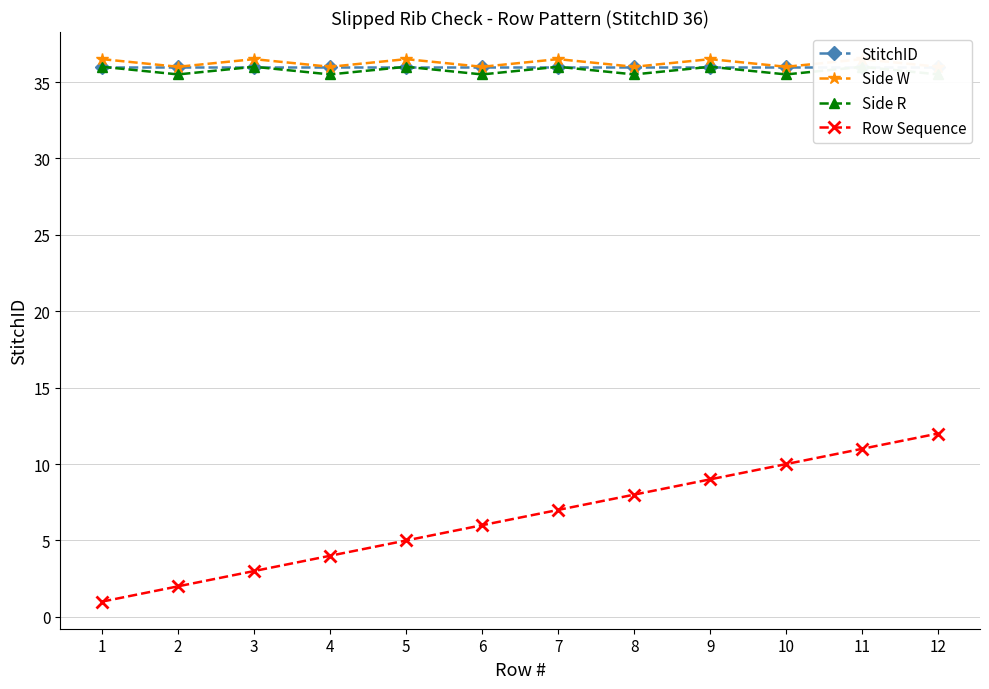

Between 1 and 4, which is larger?

1